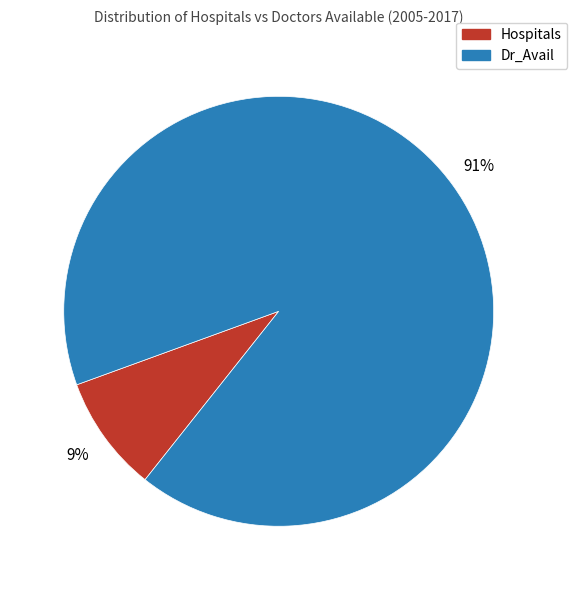

To the nearest percent, what is the difference between the largest and smallest slice percentages?

82%